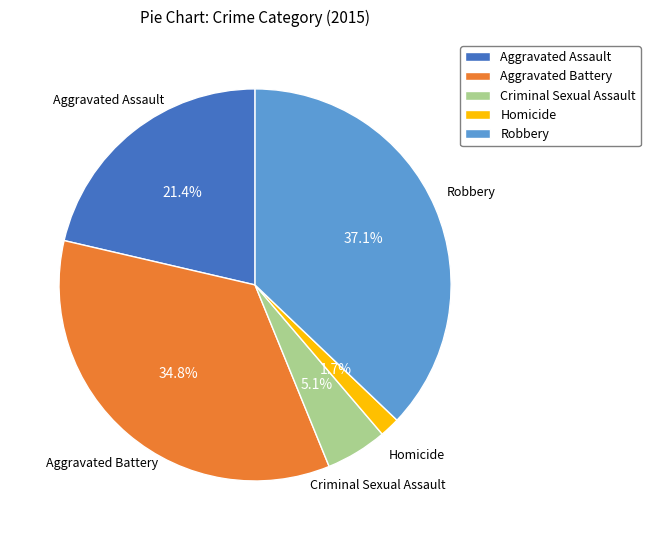

To the nearest percent, what is the average slice percentage?

20%